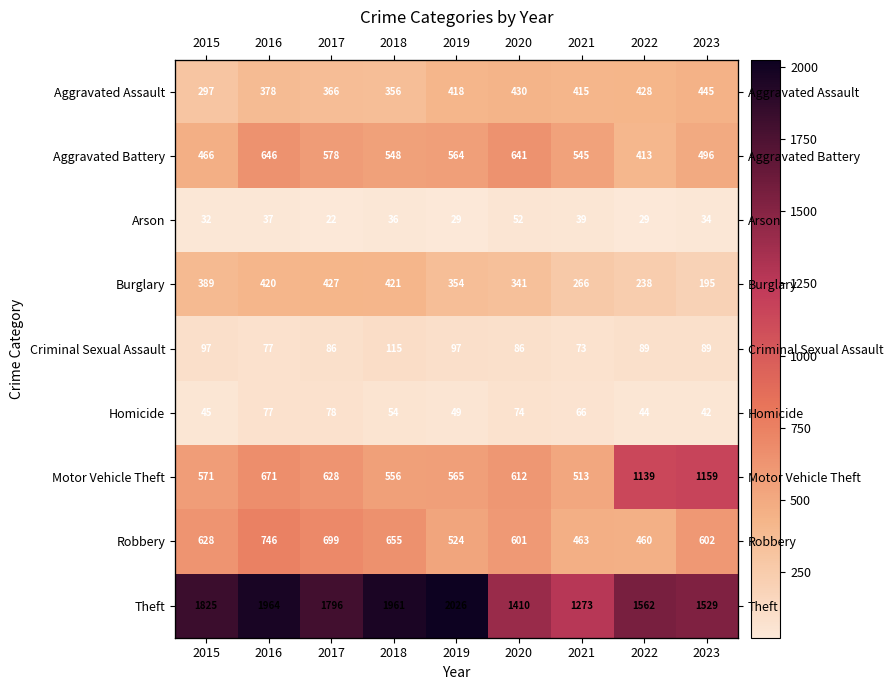

What is the difference between the second highest and minimum values in the Motor Vehicle Theft series?

626